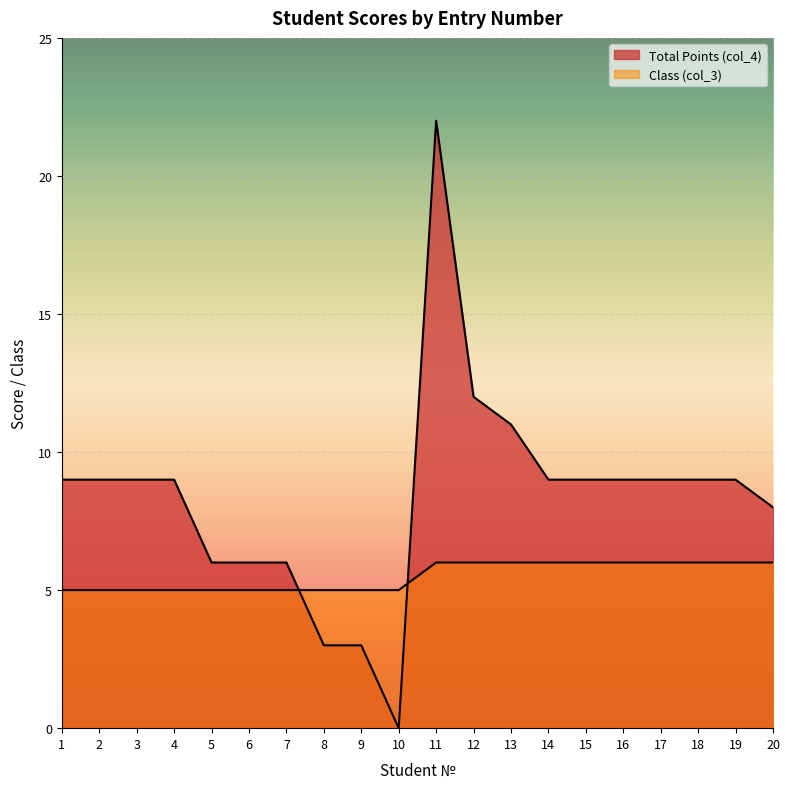

Which series has the widest spread of values?

Total Points (col_4)